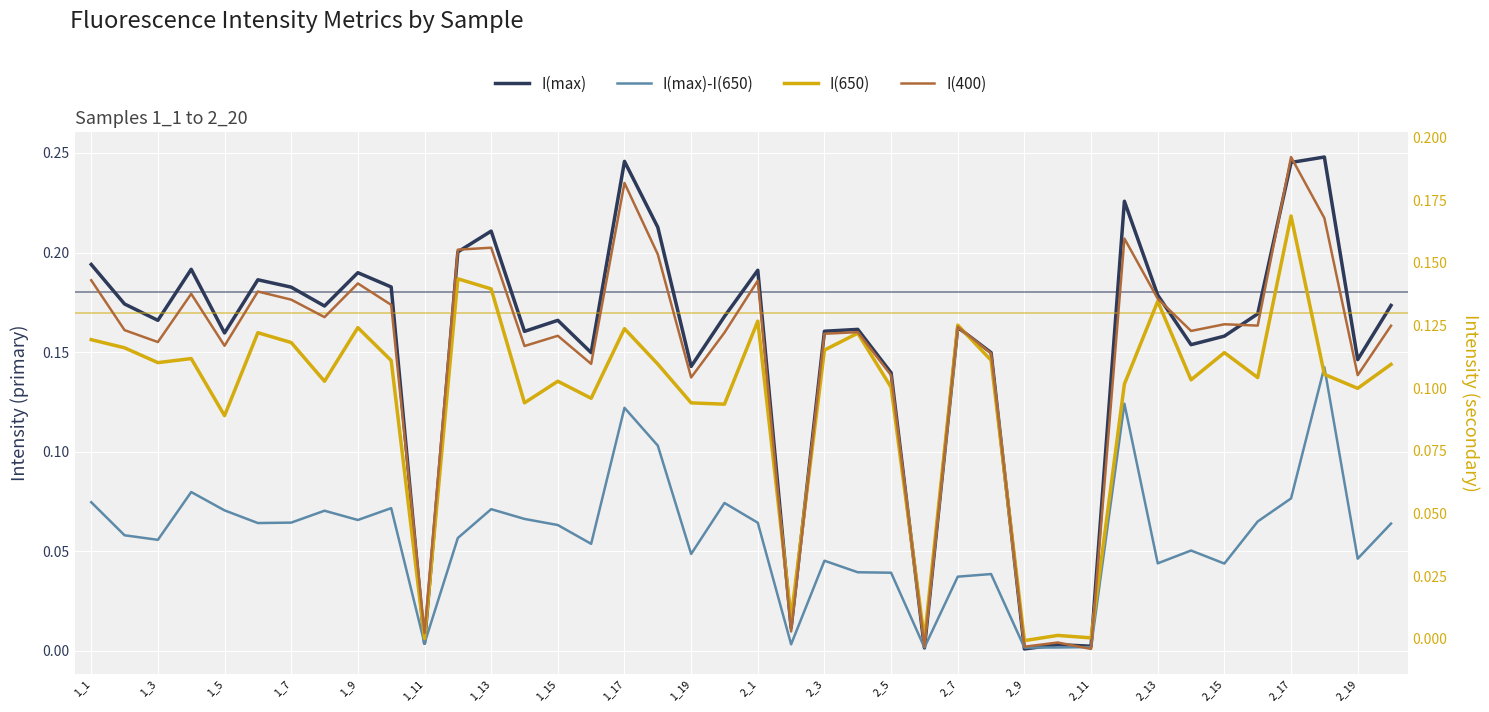

How many interior local peaks does the I(400) series have?

13